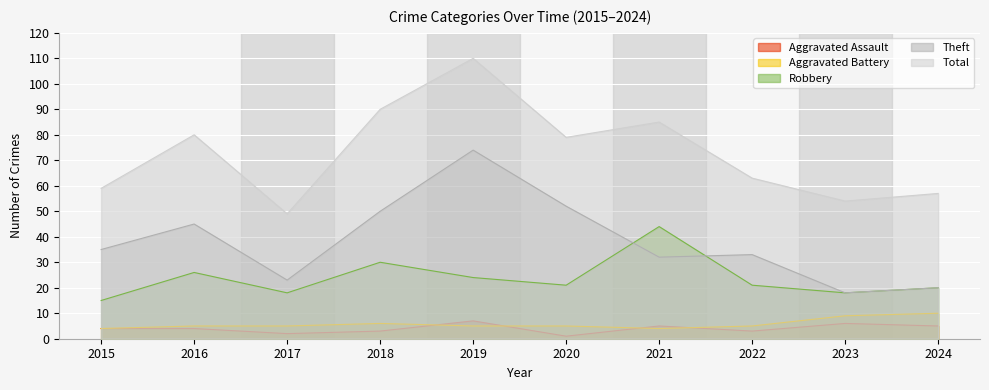

At which category does Aggravated Assault reach its first local valley?

2017